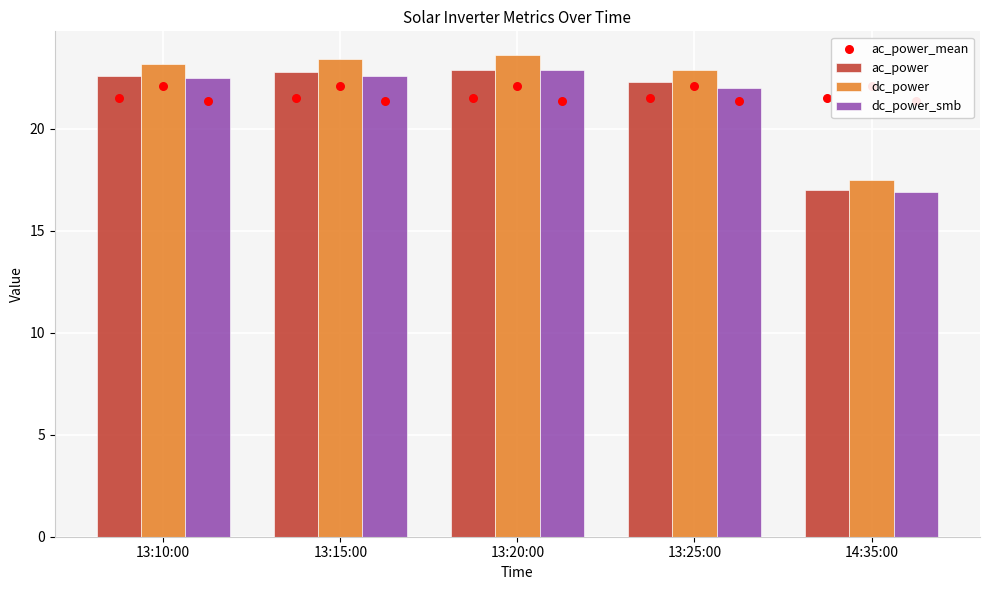

Which series reaches the maximum Y coordinate?

dc_power